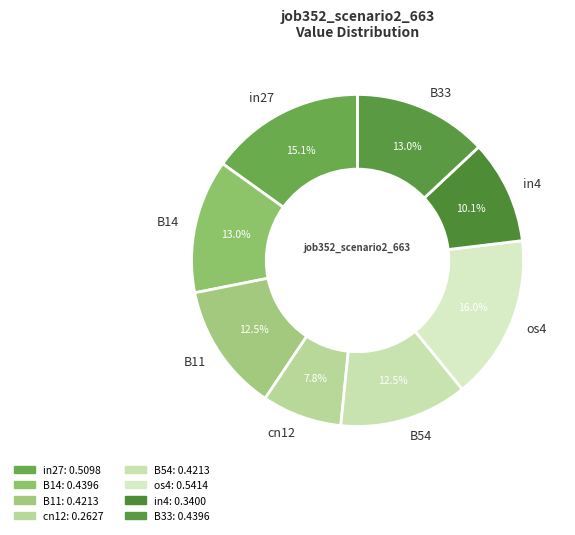

Which slice is the smallest?

cn12